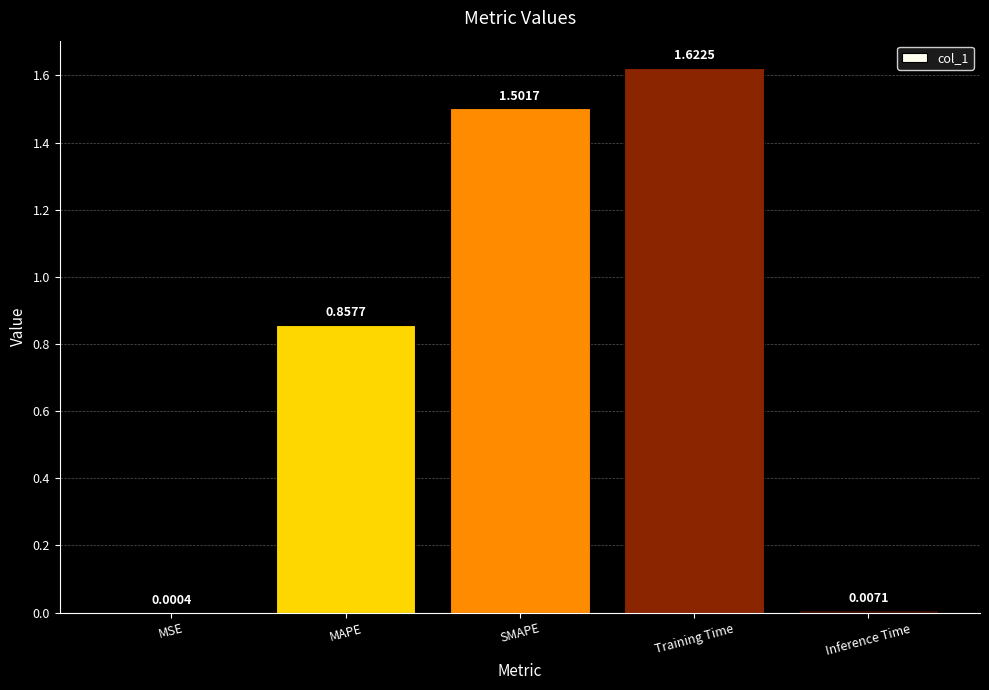

Which category has the highest value across all series?

Training Time